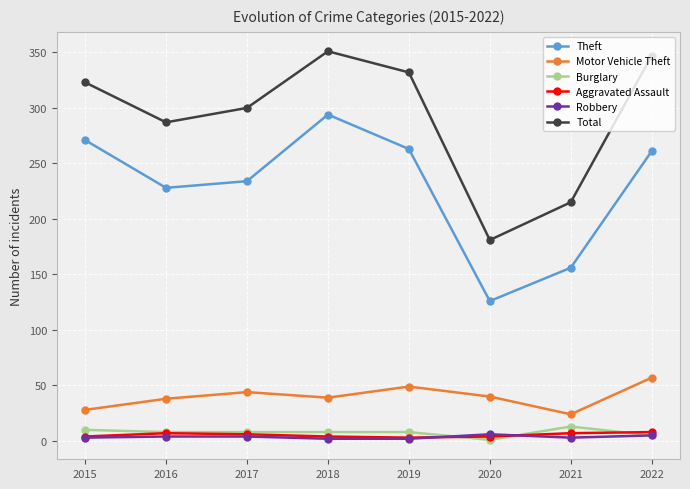

How many data points in Robbery are less than 4?

4